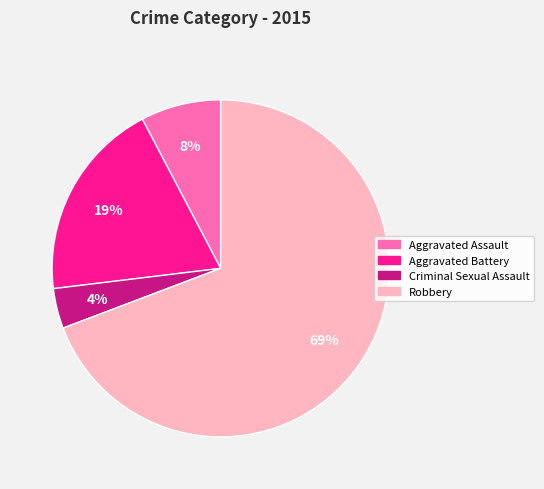

Do Criminal Sexual Assault and Aggravated Assault together represent more than half of the pie?

No